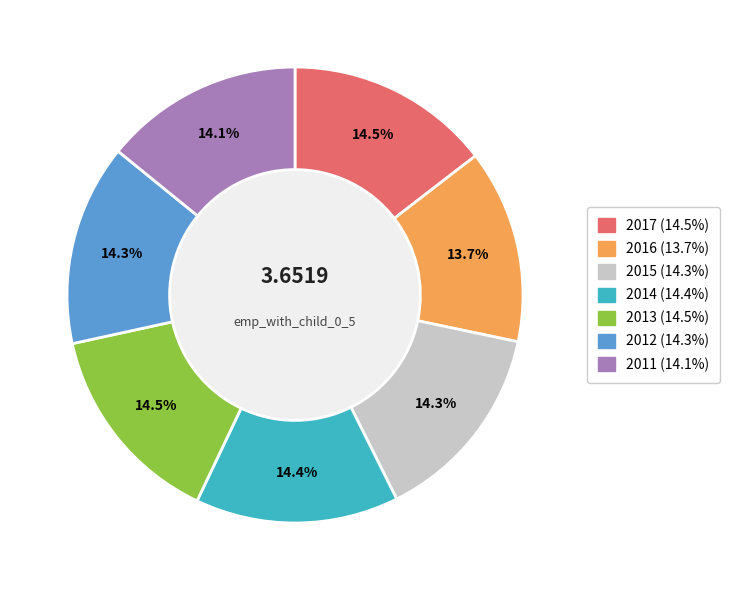

Is there a majority slice in this chart?

No